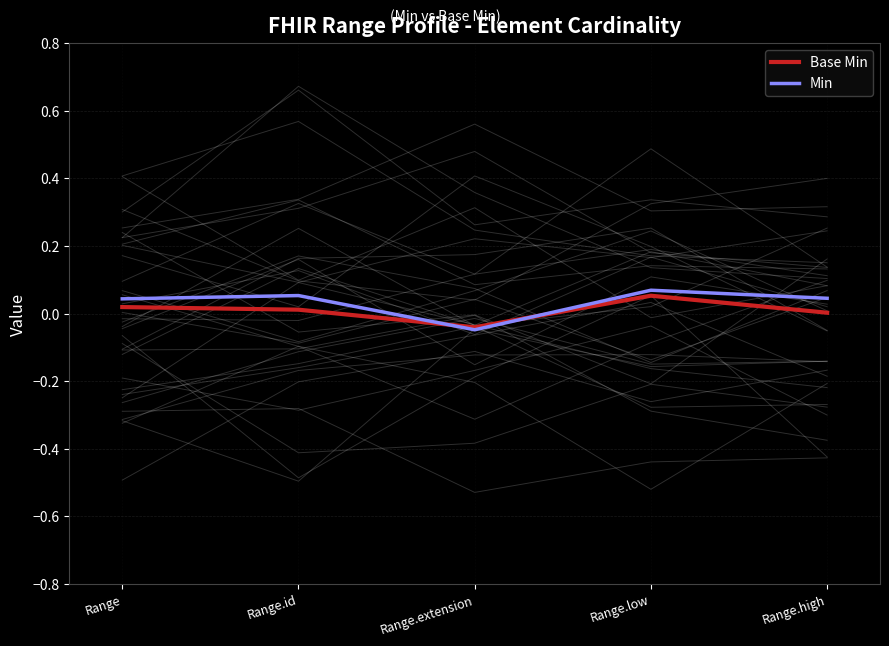

Does the chart display data point markers on the line(s)?

No